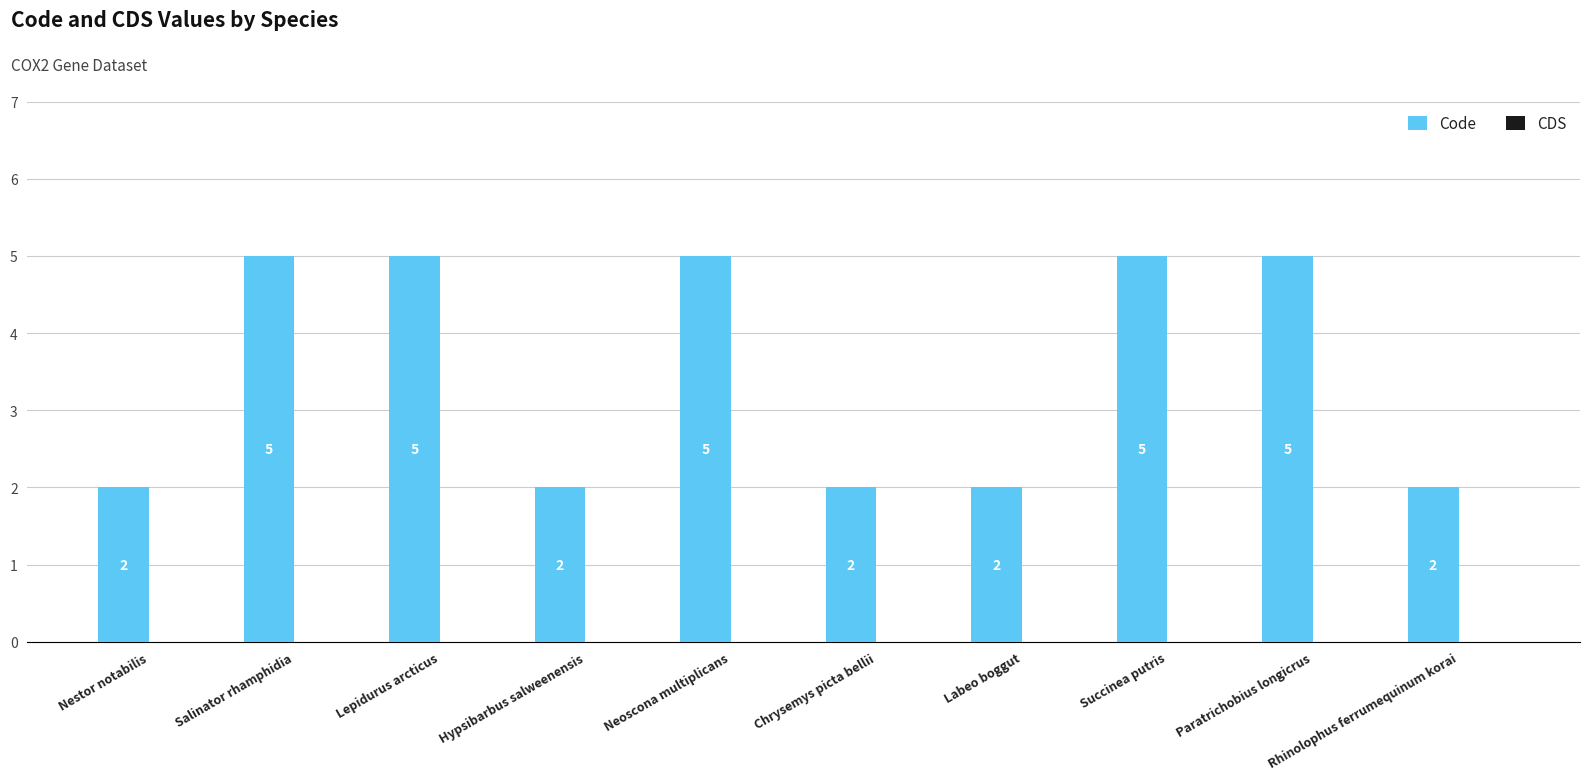

What is the difference between the maximum and minimum values?

3